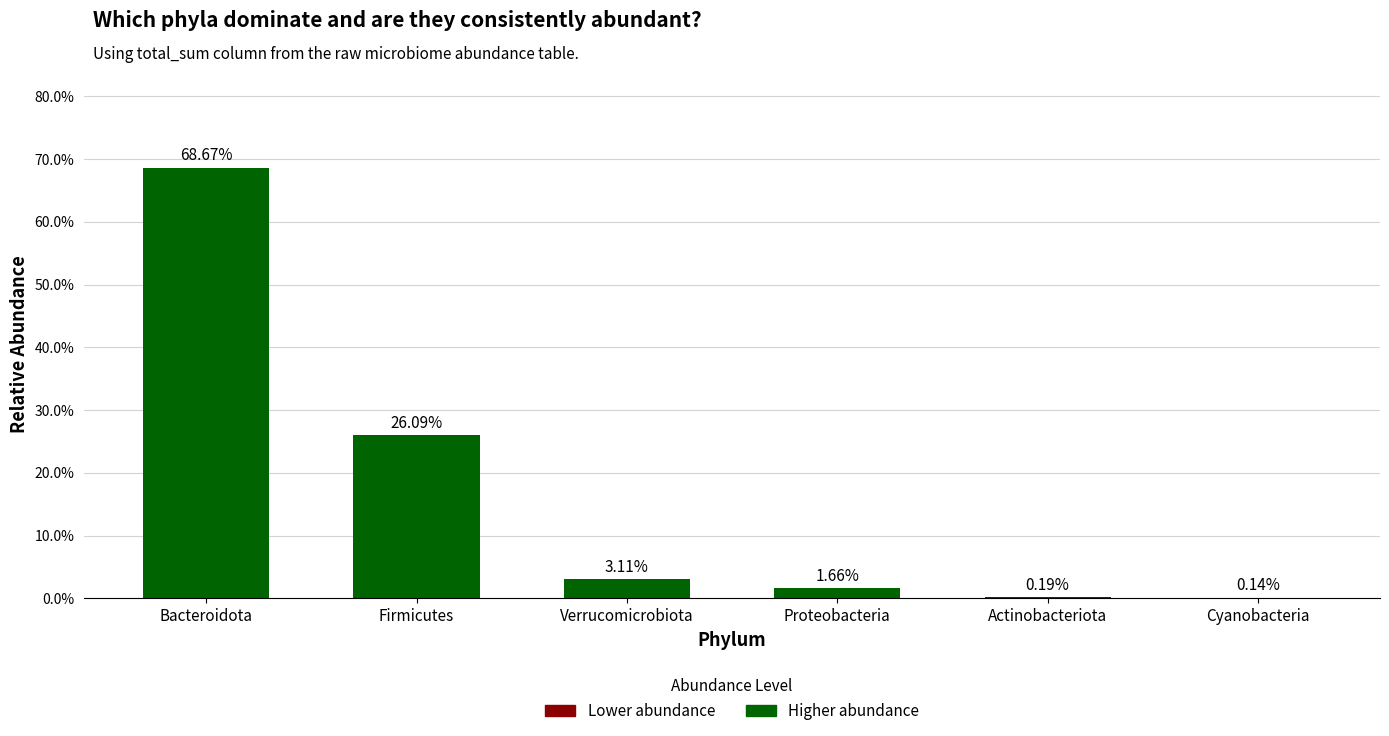

Are the bars horizontal?

No